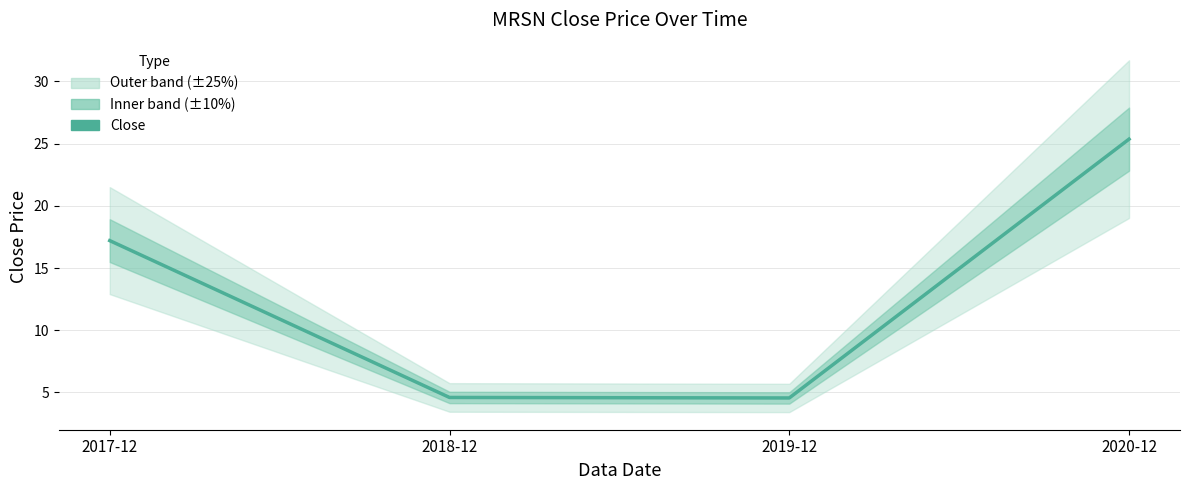

Which has a higher value, 2017-12 or 2019-12?

2017-12